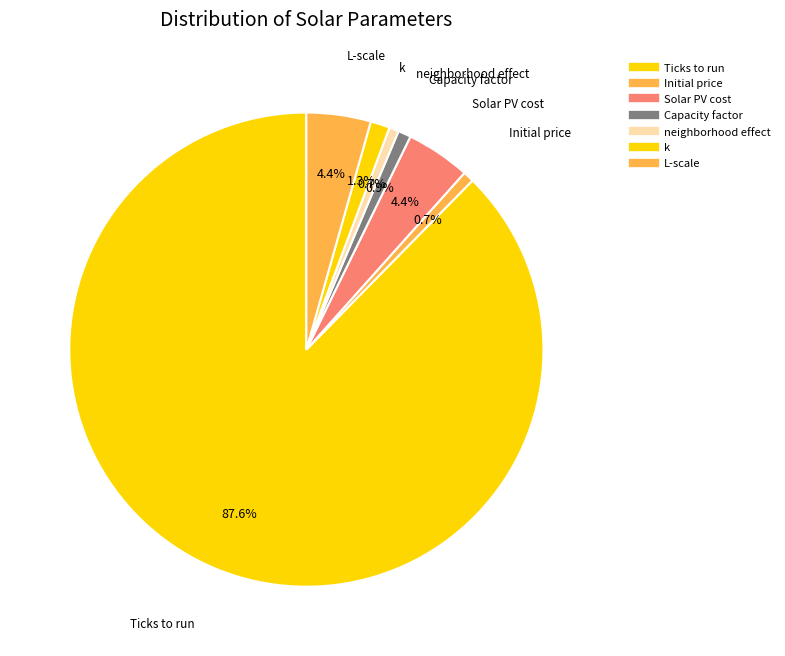

Does Solar PV cost represent more than half of the total?

No